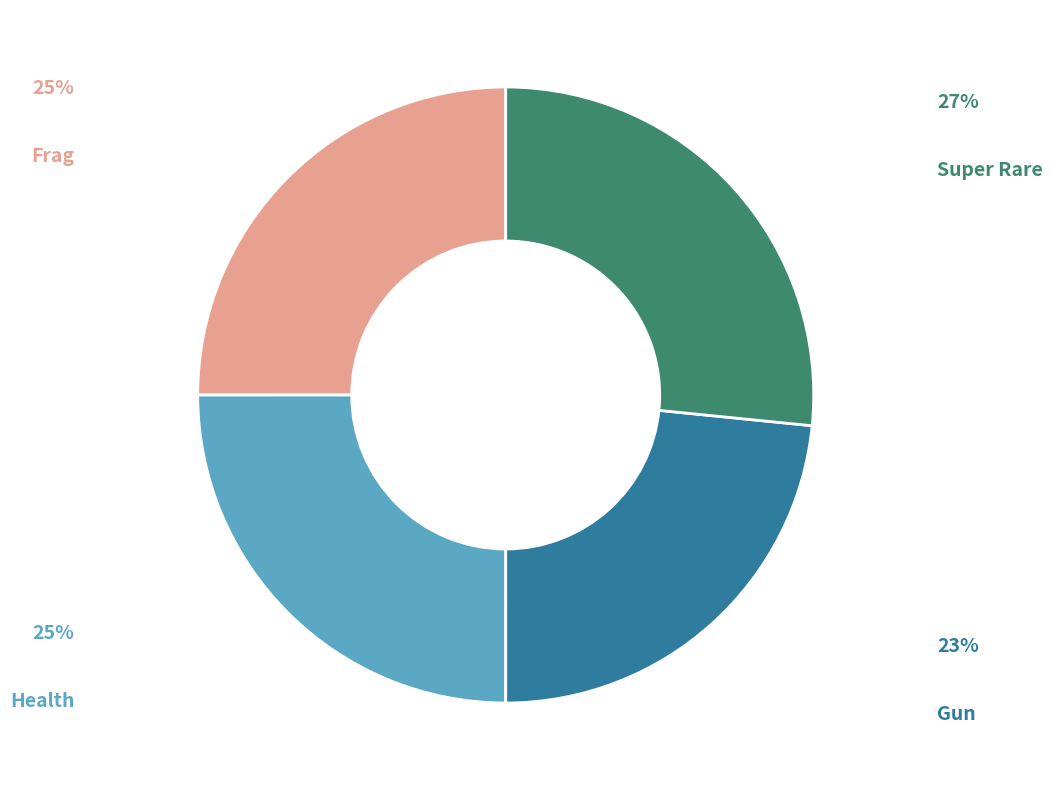

Count the number of slices in the pie.

4